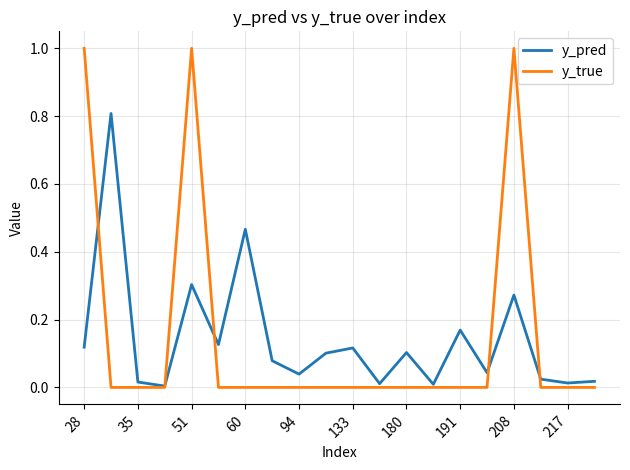

Which series has the widest spread of values?

y_true